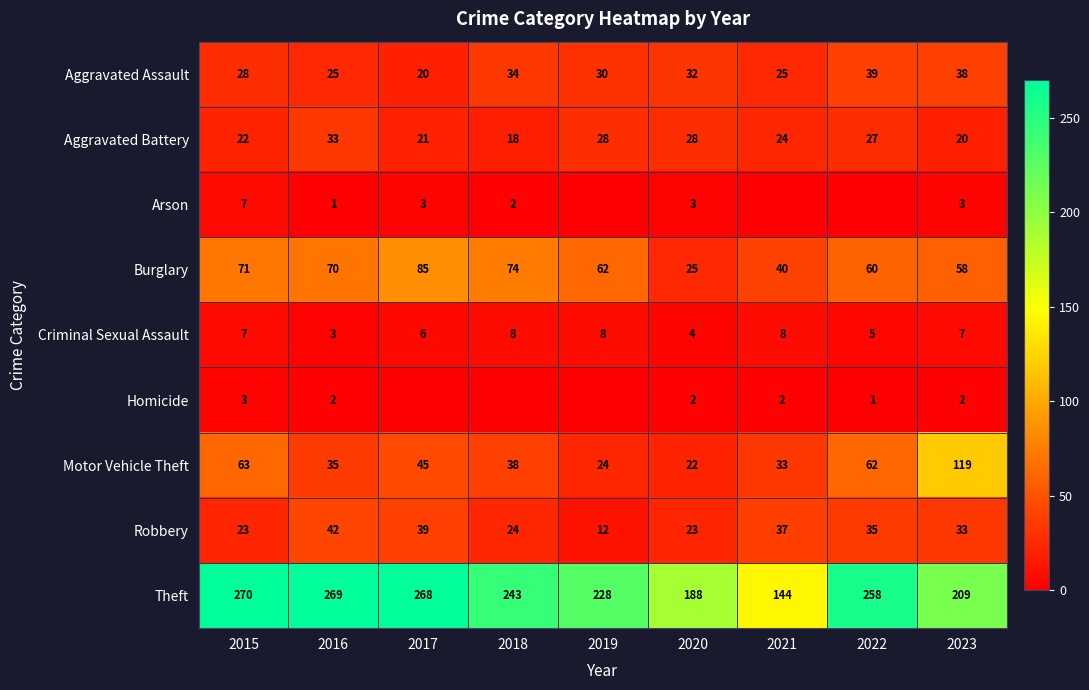

The value of Aggravated Assault at 2021 is 25. True or false?

True